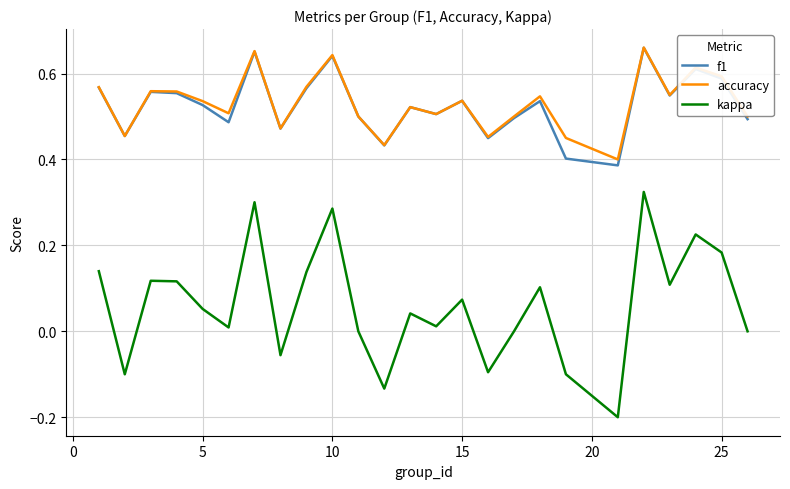

Which series has the widest spread of values?

kappa